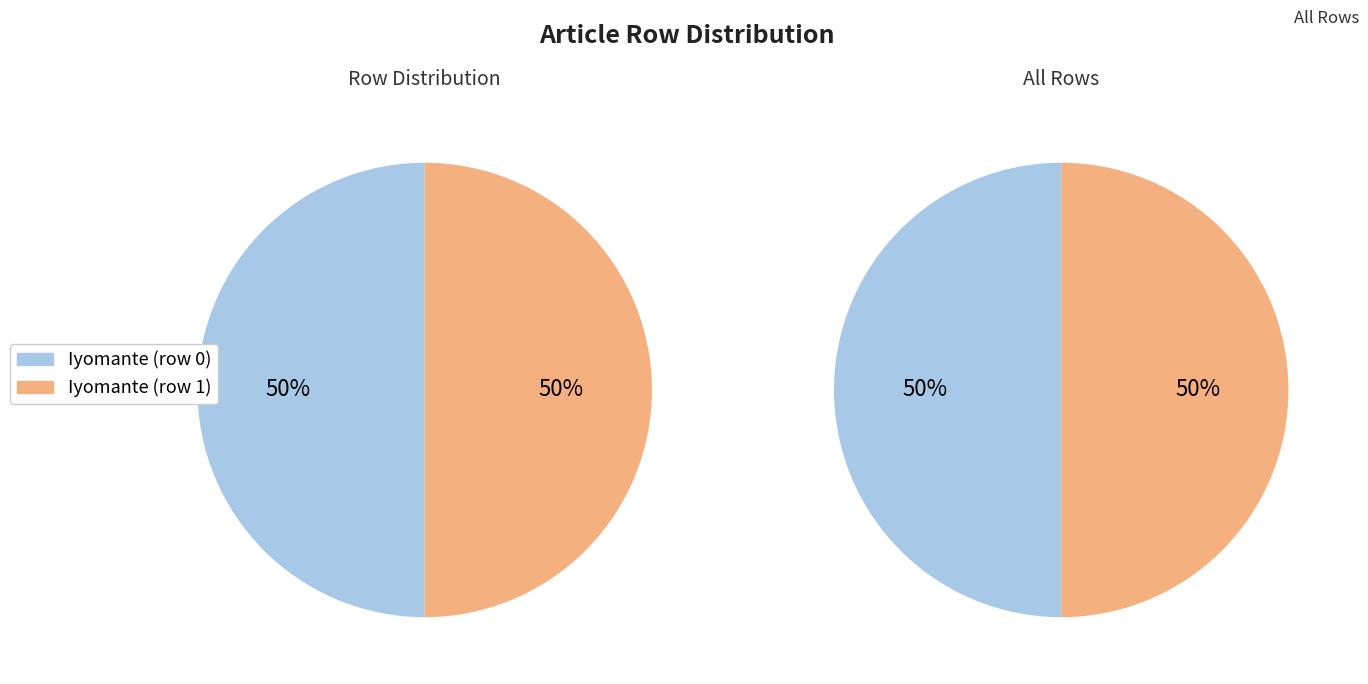

What is the smallest slice in the pie chart?

Iyomante (row 0)